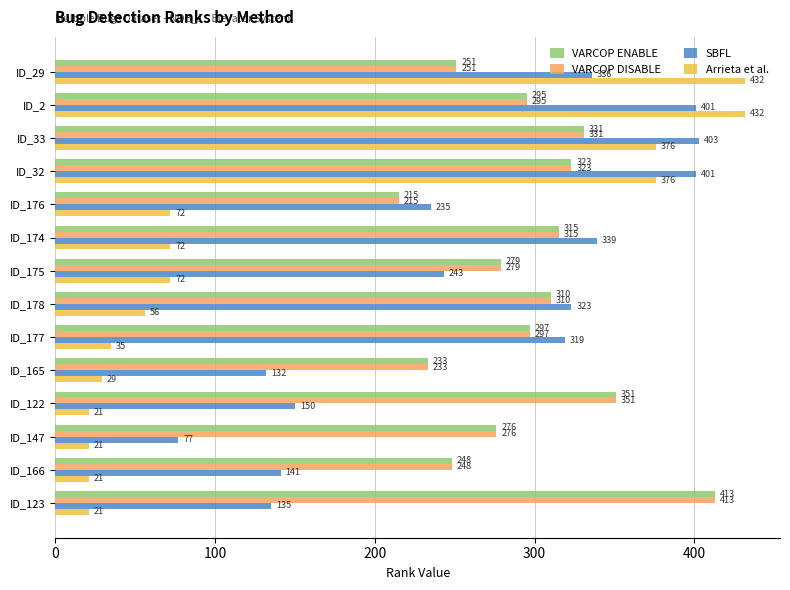

What is the average value of the SBFL series?

260